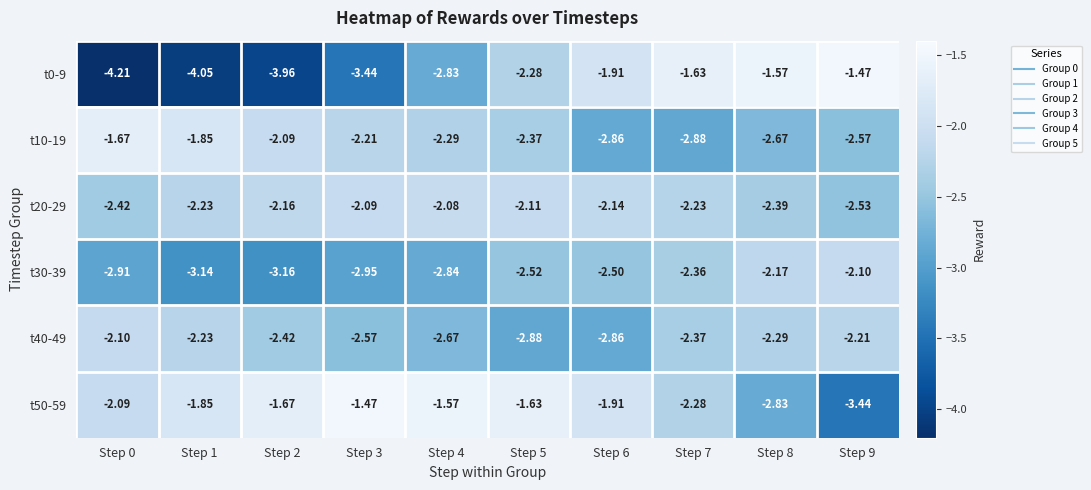

Is the value of t30-39 at Step 3 greater than the value of t40-49 at Step 9?

No